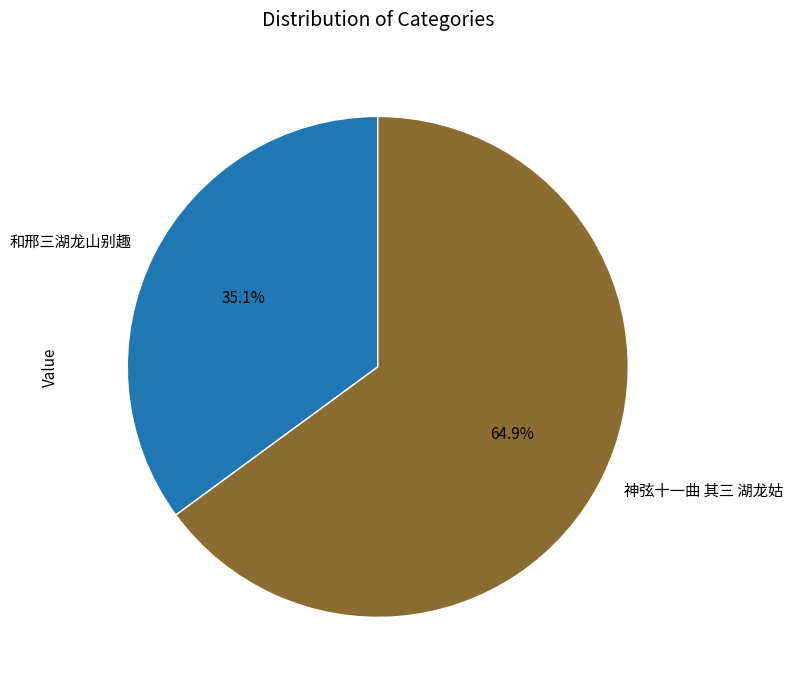

To the nearest percent, what is the average slice percentage?

50%